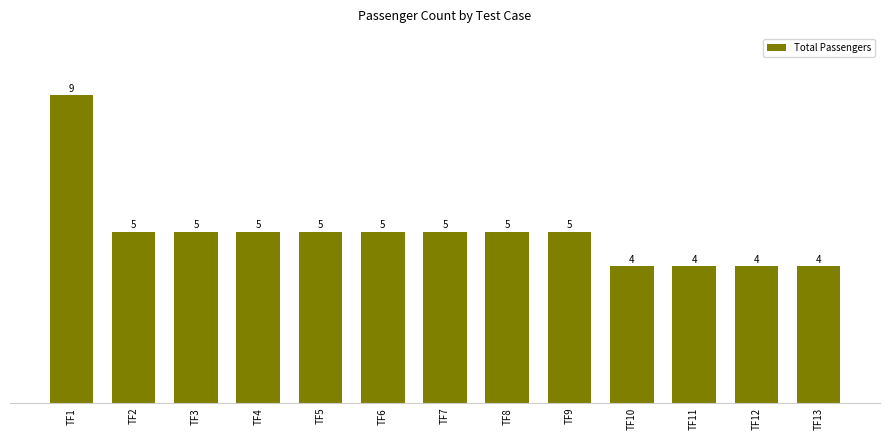

What is the minimum value shown in the chart?

4